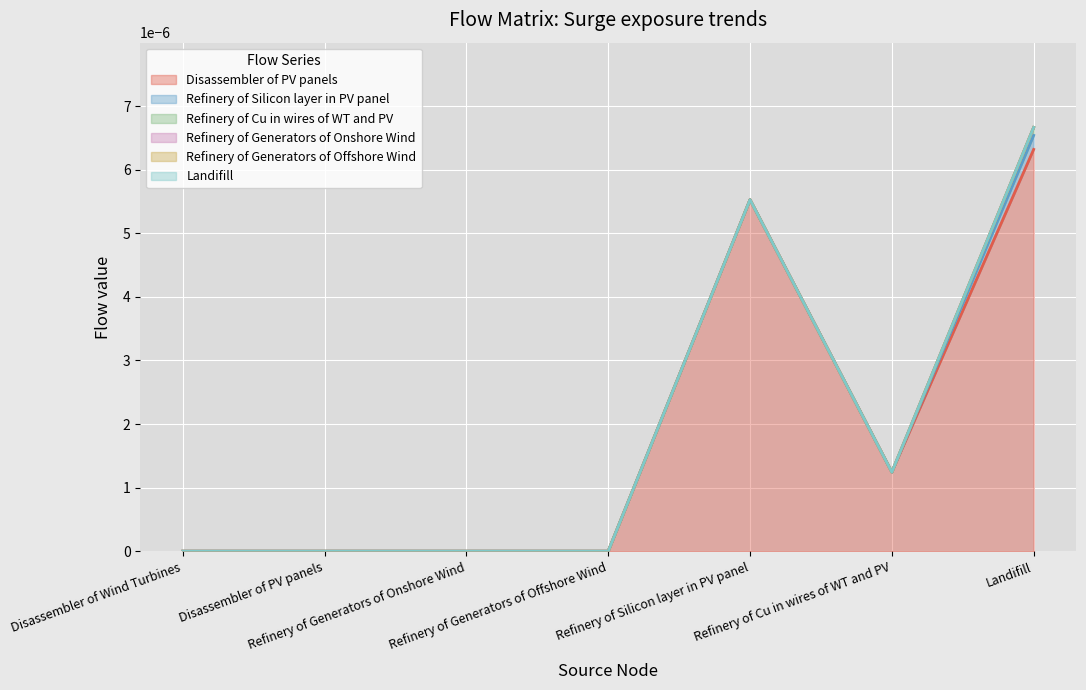

What is the label of the 1st point from the left?

Disassembler of Wind Turbines